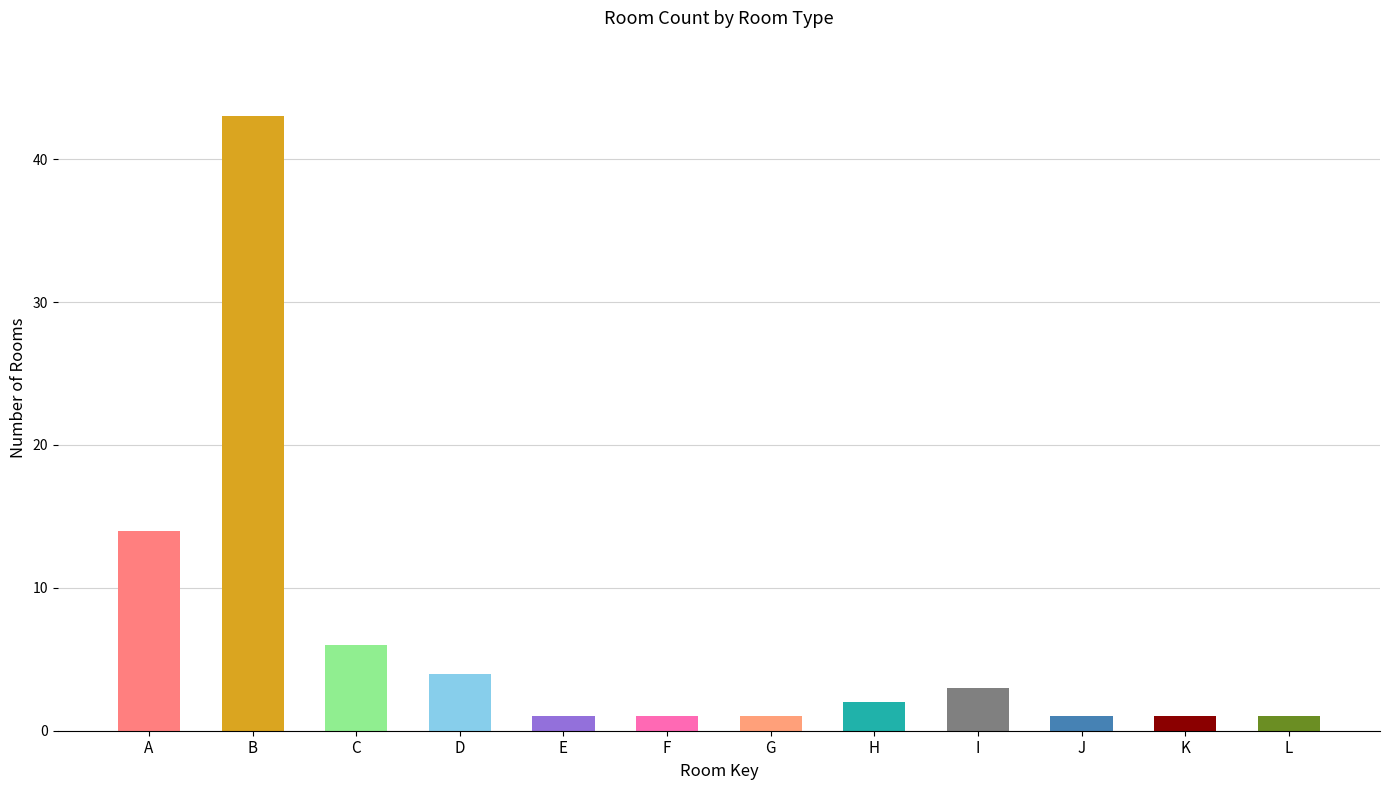

Reading right to left, extract all data points from this chart.

1	1	1	3	2	1	1	1	4	6	43	14